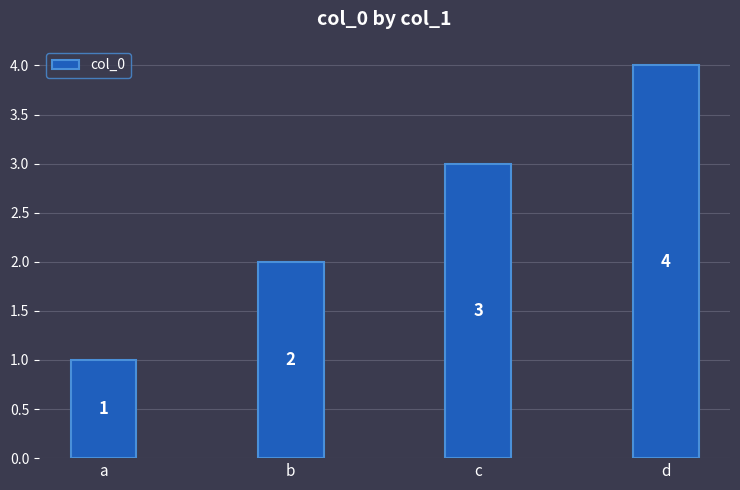

List the labels in order of value, smallest first.

a, b, c, d